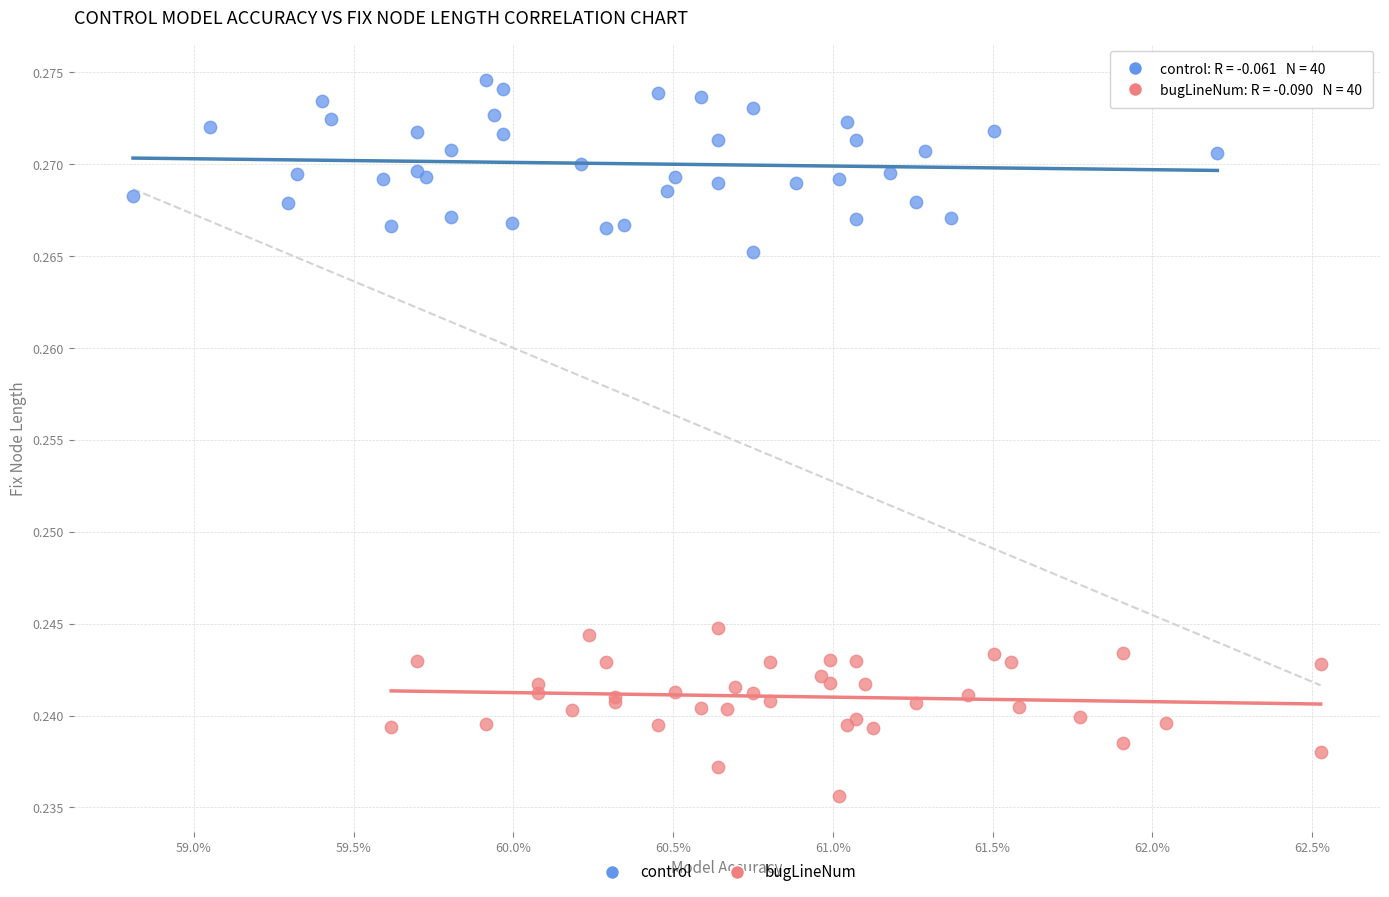

Which series contains the highest Y value?

control